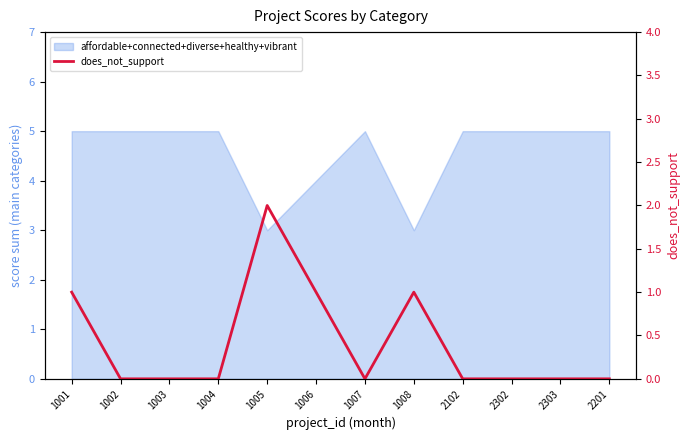

Which category has the lowest value across all series?

1002